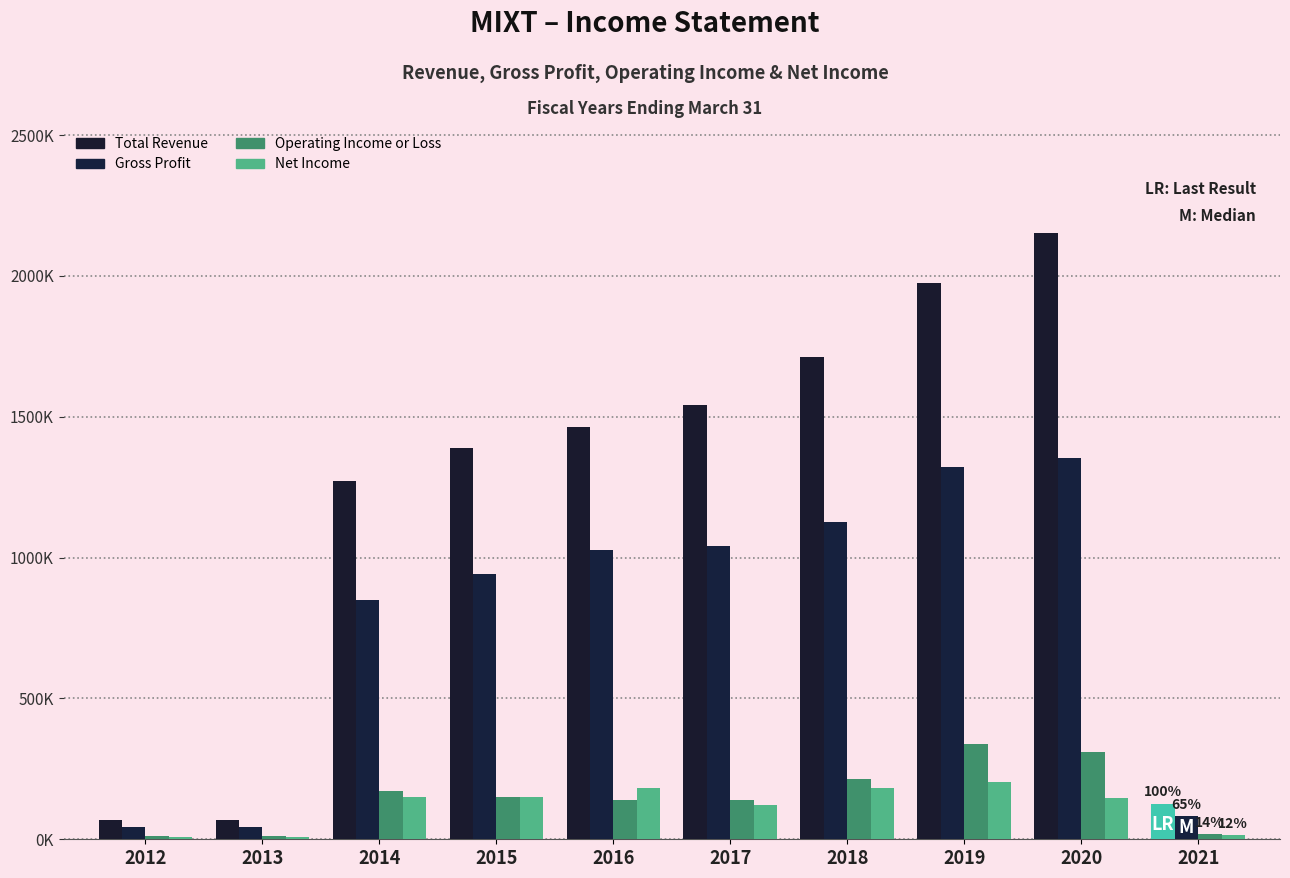

Are the bars horizontal?

No